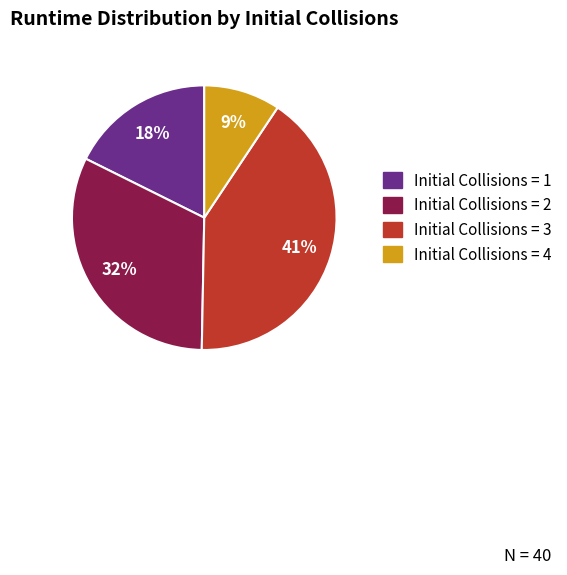

To the nearest percent, what is the difference between the largest and smallest slice percentages?

32%